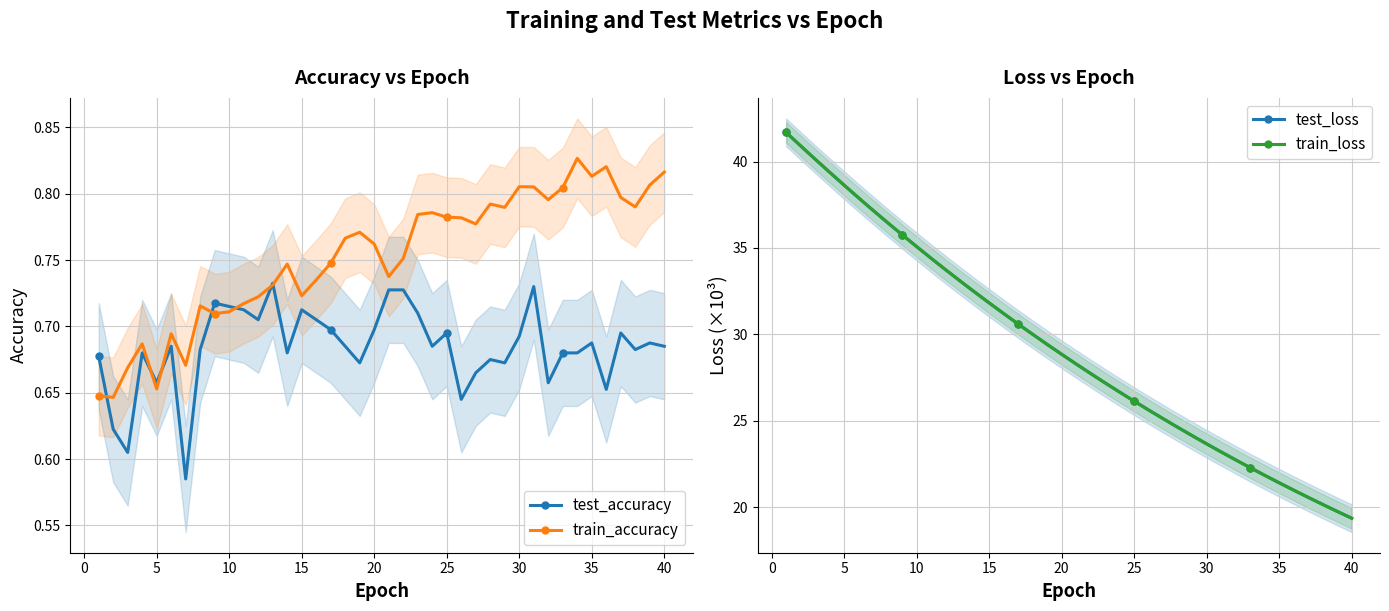

True or false: test_accuracy has more than 1 points higher than both neighbors.

True